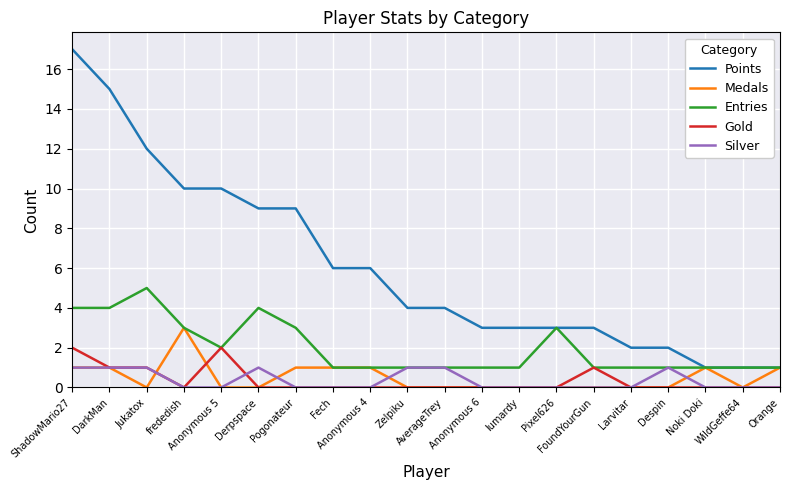

Which series has the largest total across all categories?

Points